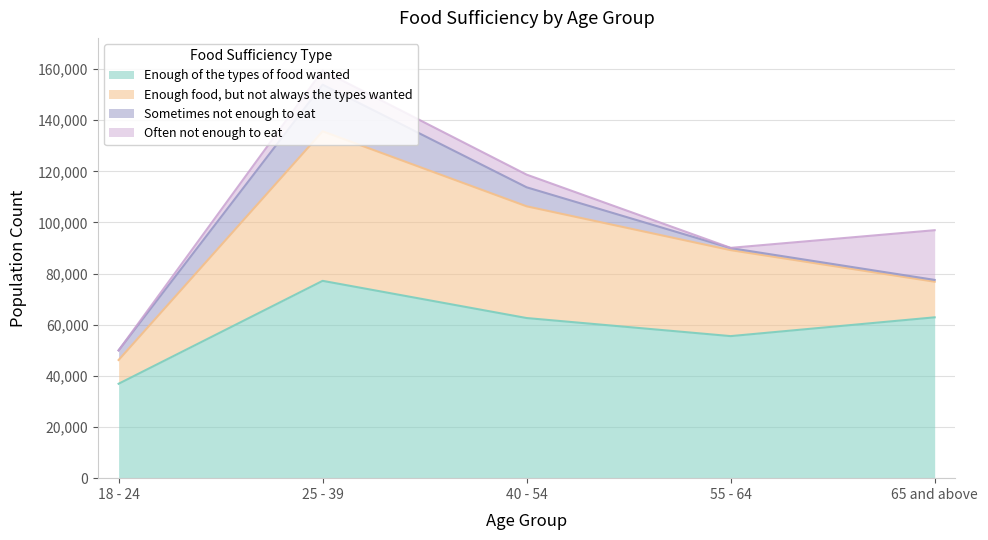

In Often not enough to eat, how many points are lower than both neighbors (excluding endpoints)?

1